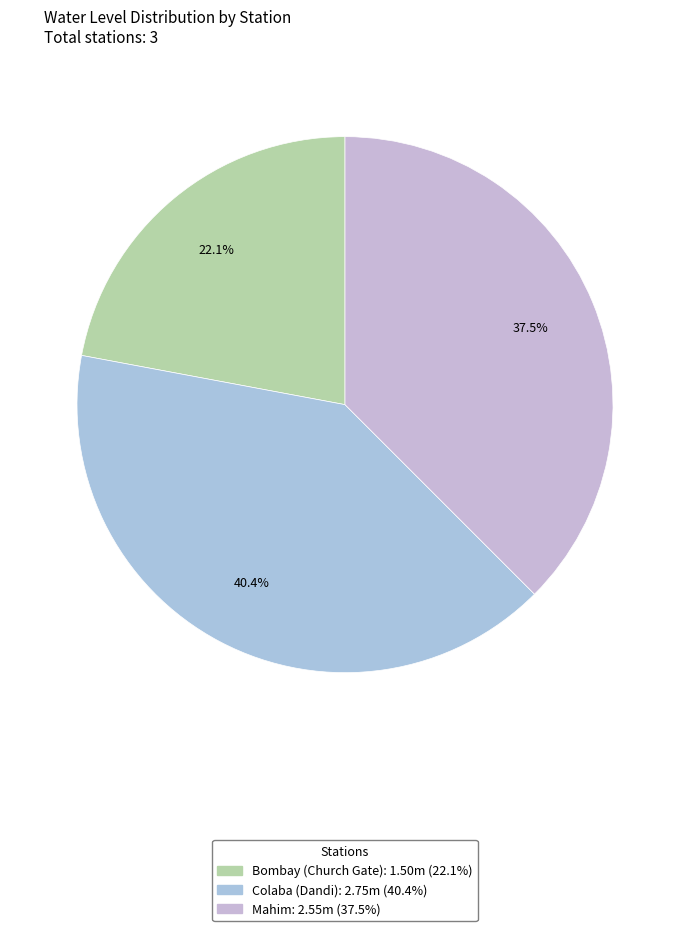

Does Bombay (Church Gate) represent more than half of the total?

No